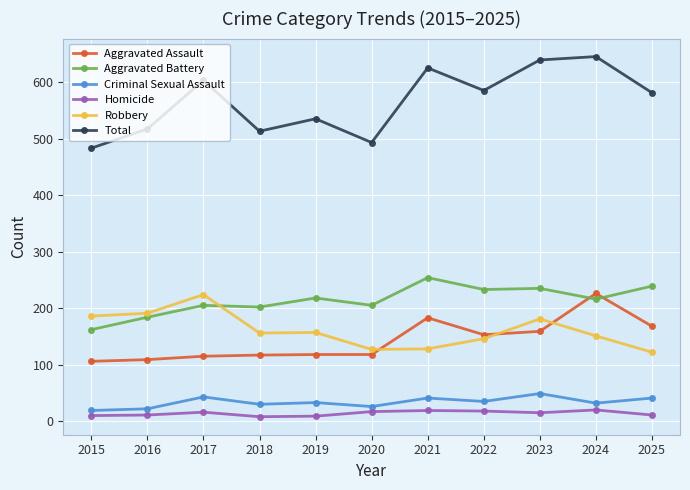

Which series has the largest range (max minus min)?

Total